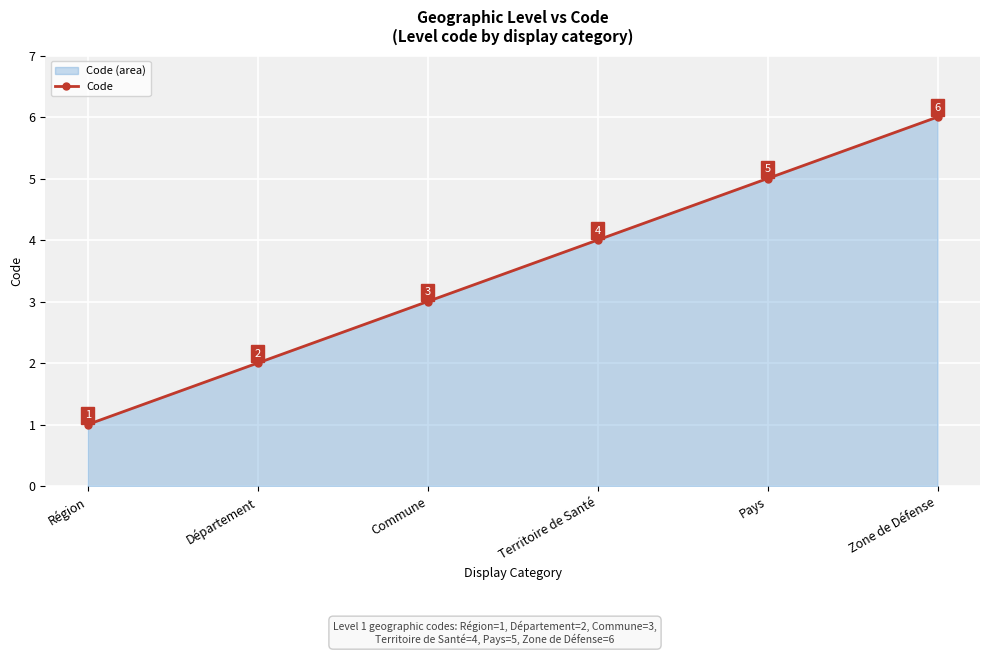

What position from the right is Pays?

2